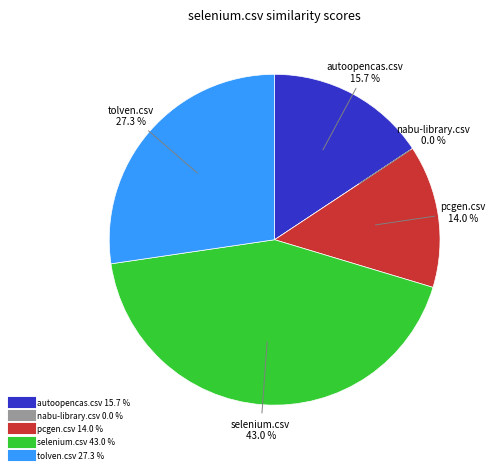

How many slices are in this pie chart?

5